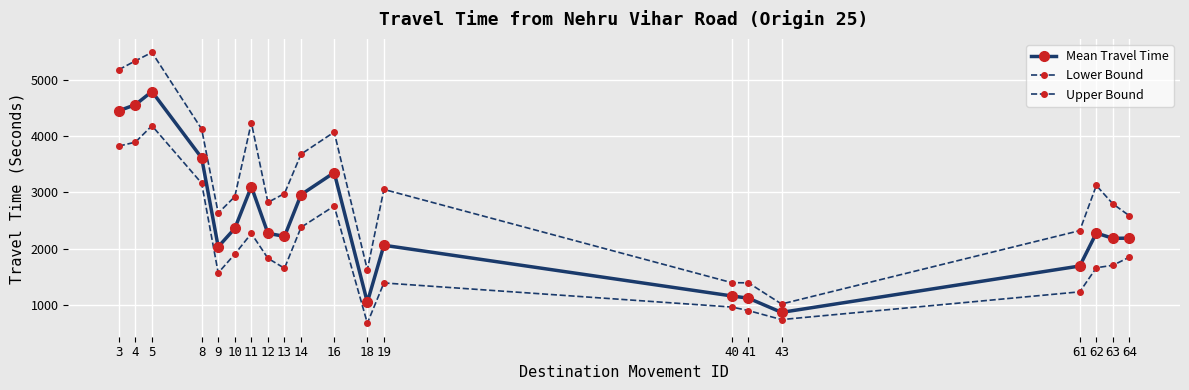

What is the sum of all Upper Bound values?

62752